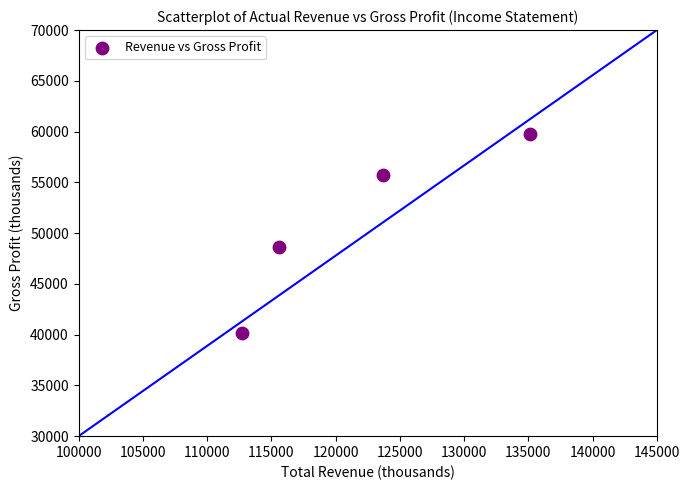

What is the average Y value?

51075